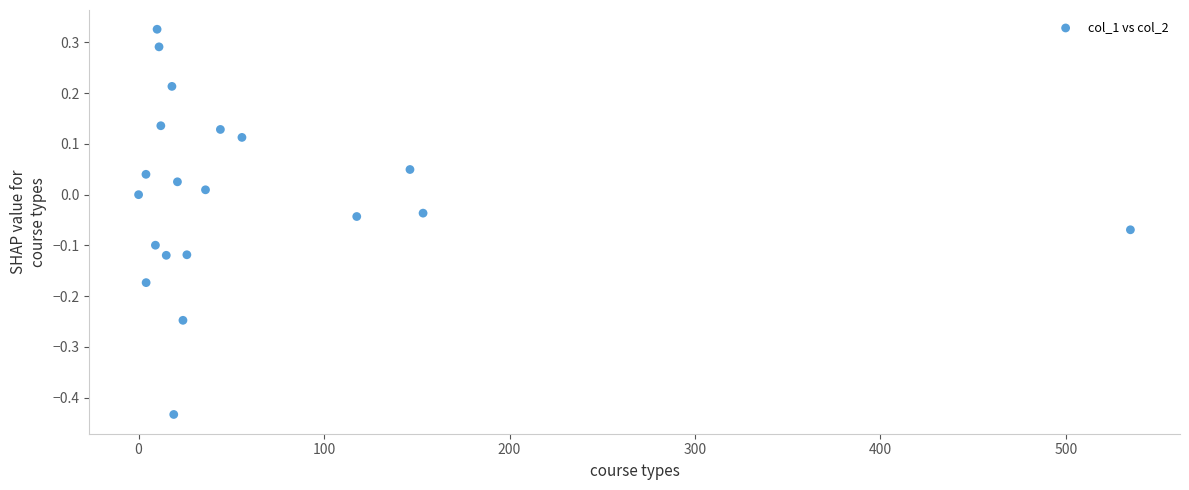

What is the range of X values (max minus min)?

534.7